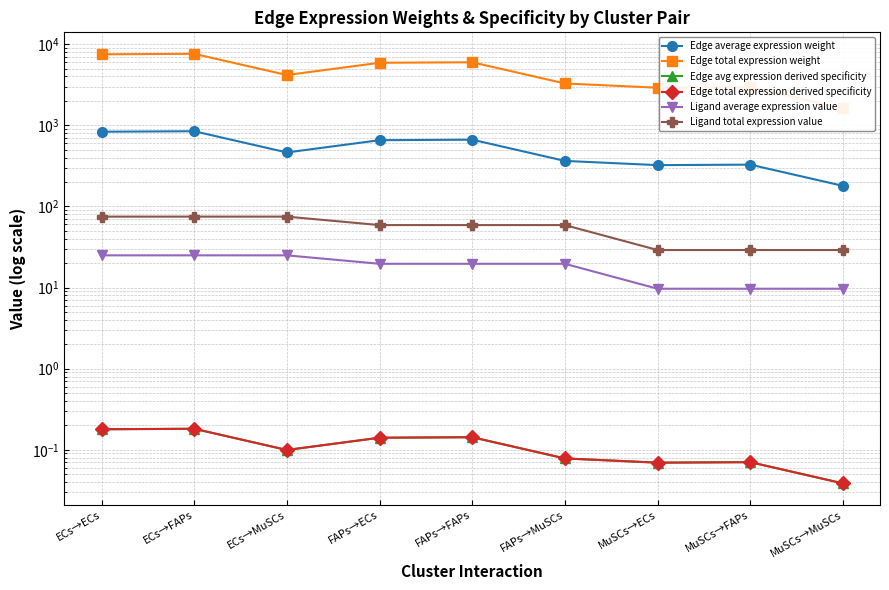

Where is the first local maximum for Edge avg expression derived specificity?

ECs→FAPs